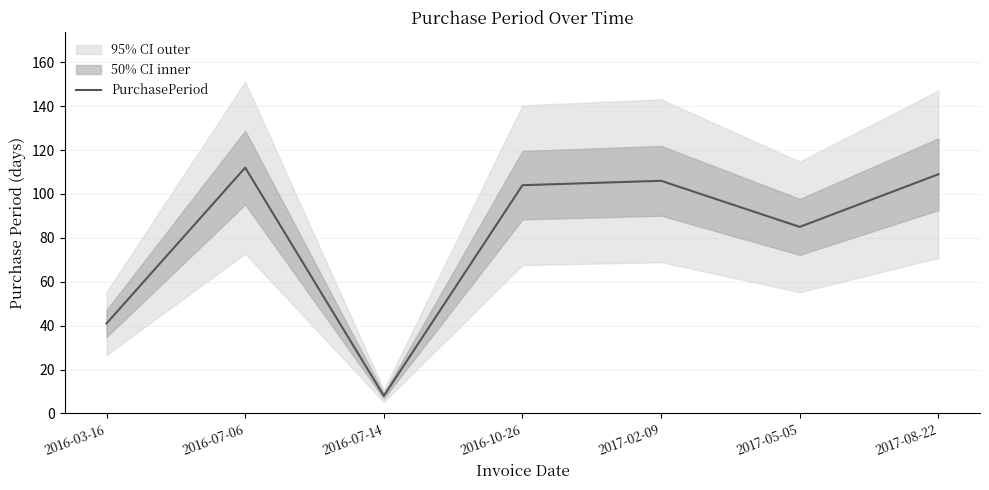

What is the label of the 4th point from the left?

2016-10-26